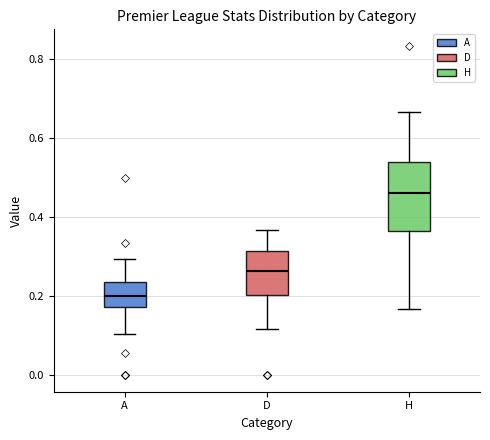

Reading left to right, read every box against the y-axis: the position of its median line, the range the box covers, and the ends of its whiskers. The values are not printed on the chart, so give them approximately, as read against the axis.

A: median 0.20, box 0.18 to 0.24, whiskers 0.10 to 0.30
D: median 0.26, box 0.20 to 0.32, whiskers 0.12 to 0.36
H: median 0.46, box 0.36 to 0.54, whiskers 0.16 to 0.66